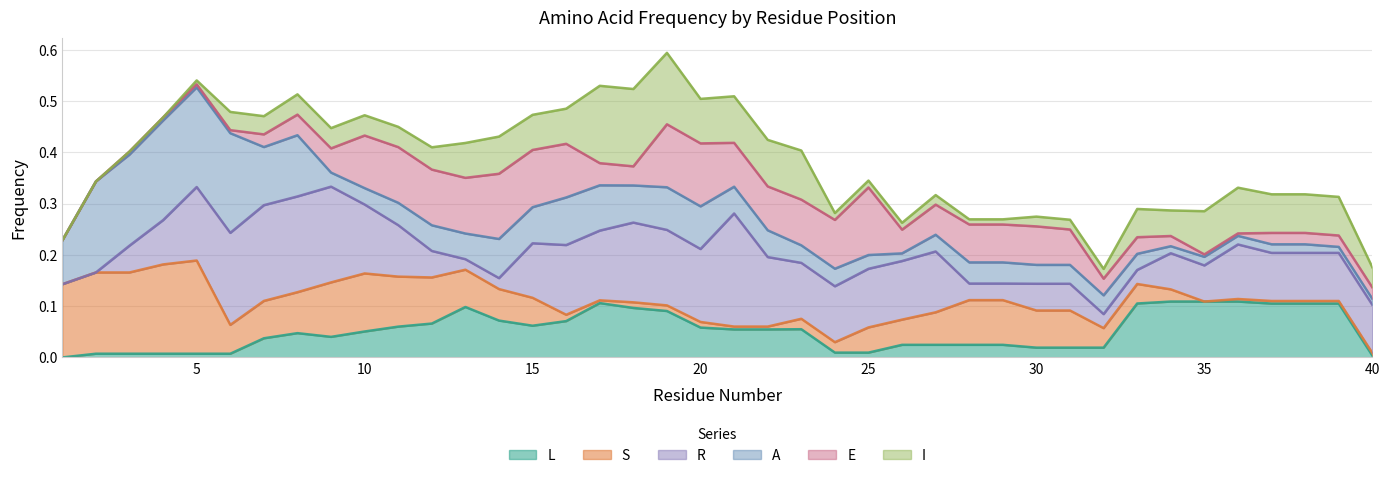

Does the chart display data point markers on the line(s)?

No